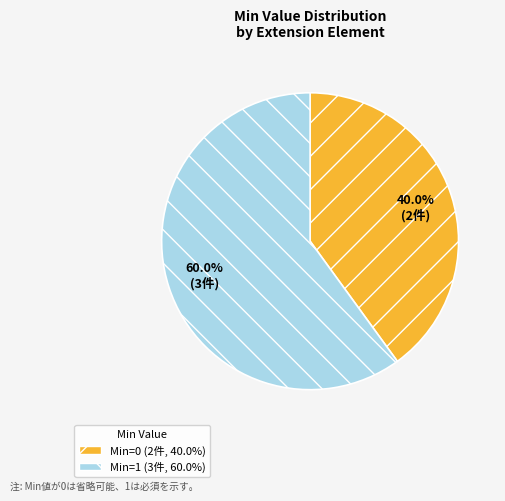

Count the number of slices in the pie.

2